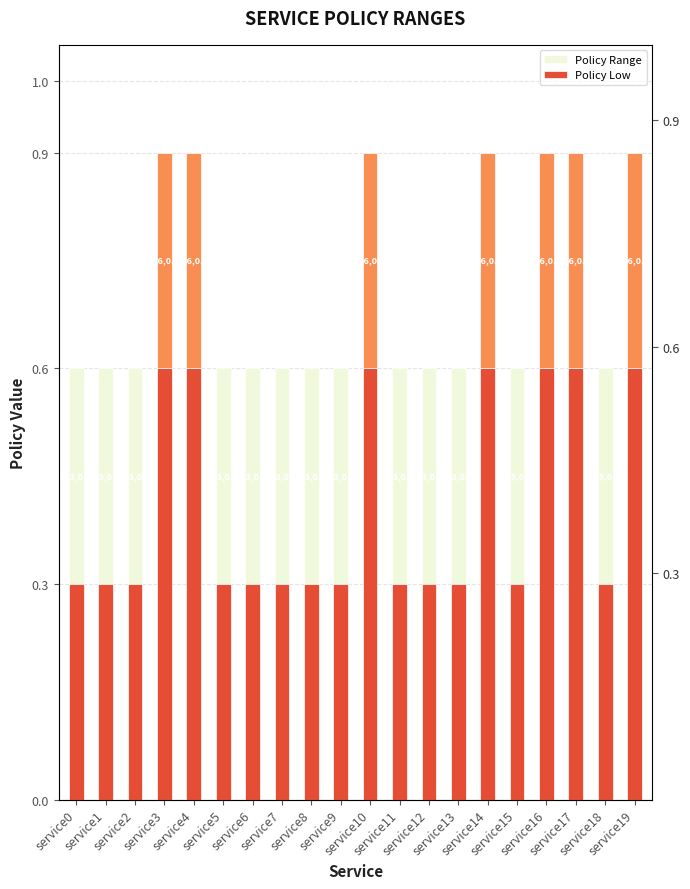

Count the number of data series in this chart.

2